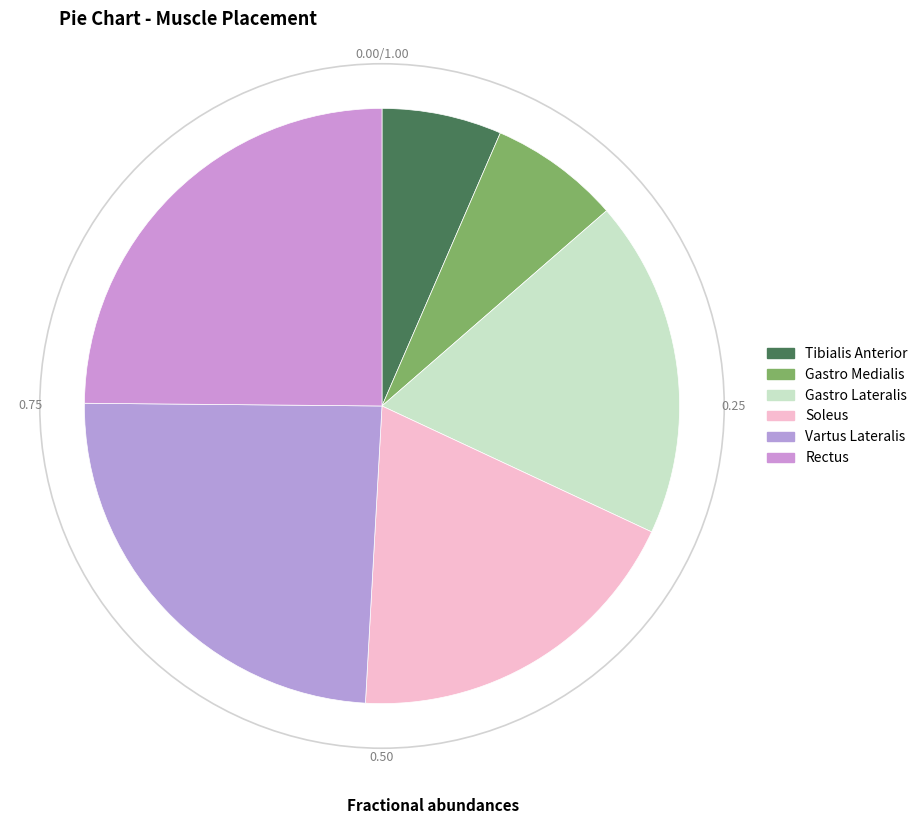

Combined, do Gastro Medialis and Gastro Lateralis account for over 50%?

No